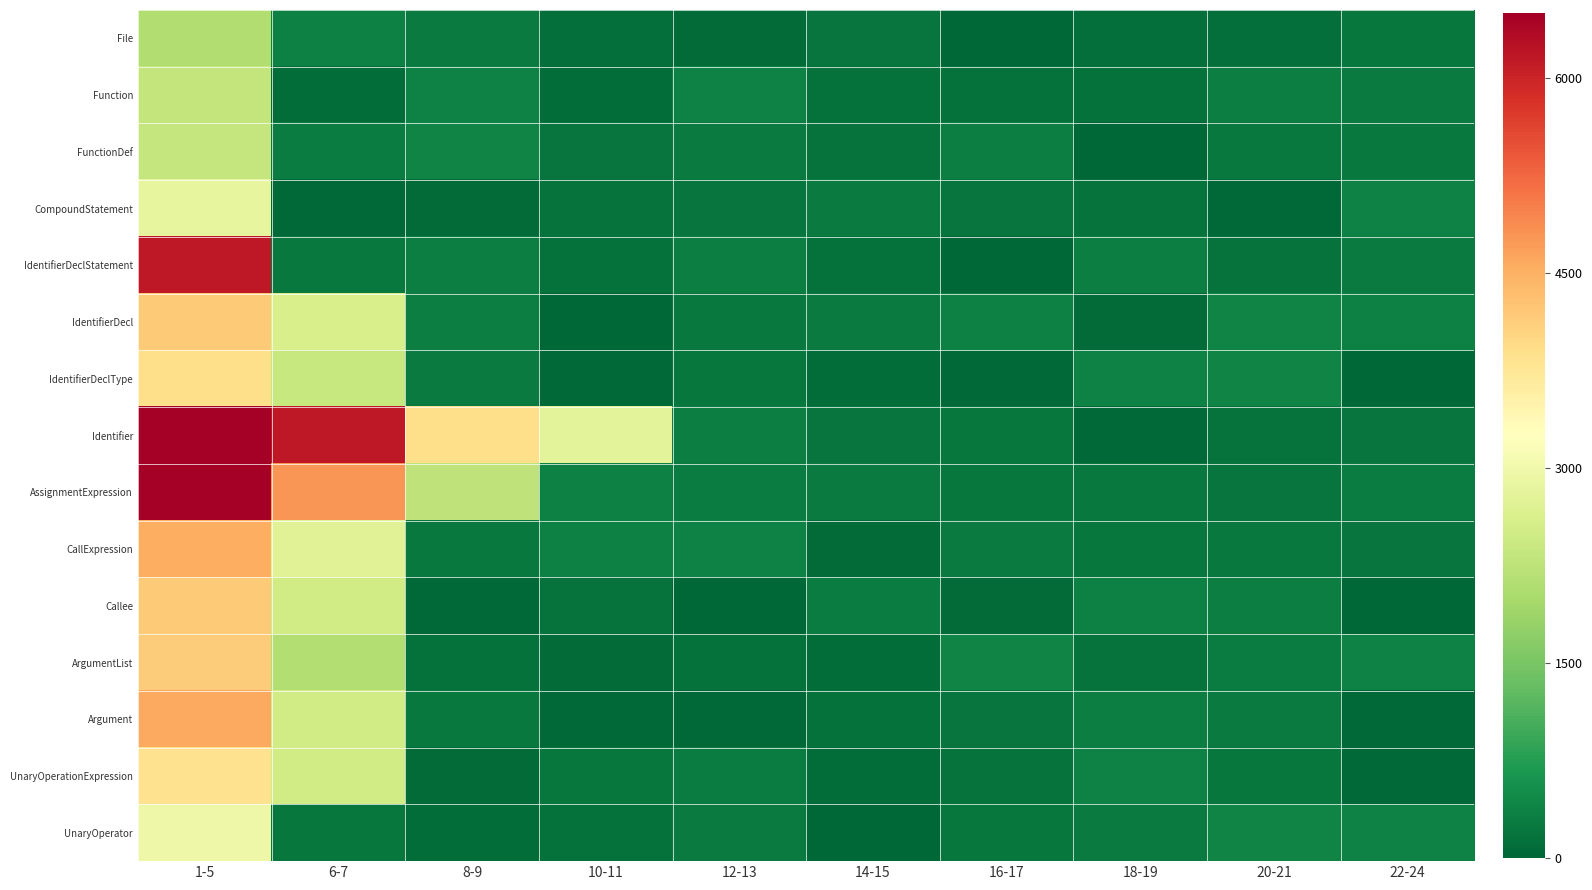

At 8-9, list the series in order from smallest to largest.

Callee, CompoundStatement, UnaryOperationExpression, UnaryOperator, ArgumentList, Argument, CallExpression, IdentifierDeclType, File, IdentifierDecl, IdentifierDeclStatement, Function, FunctionDef, AssignmentExpression, Identifier